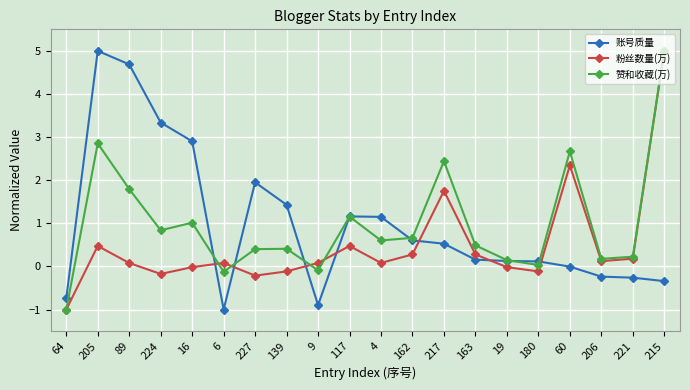

What is the average value of the 赞和收藏(万) series?

1.0